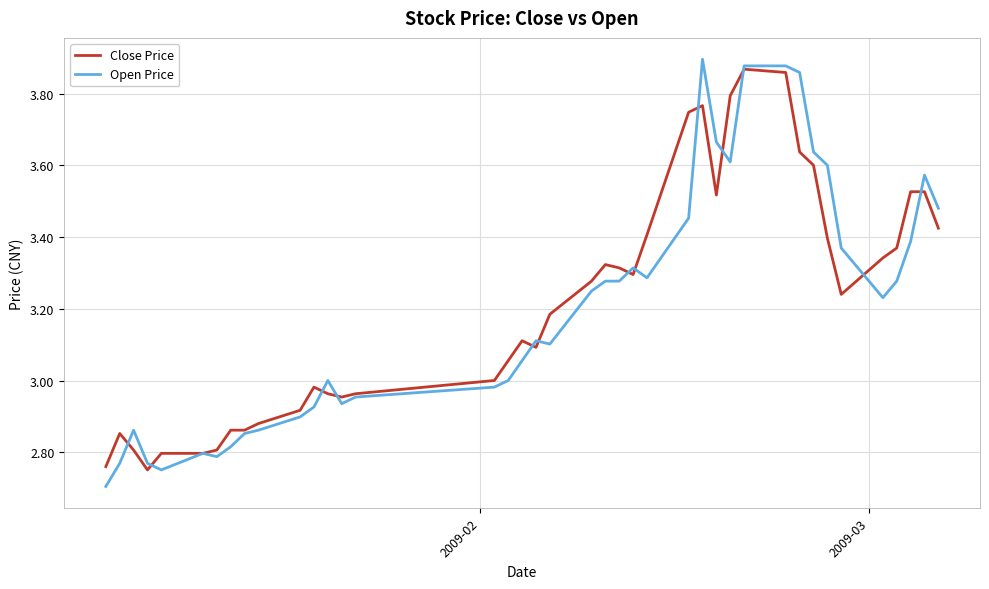

What is the smallest value displayed?

2.7